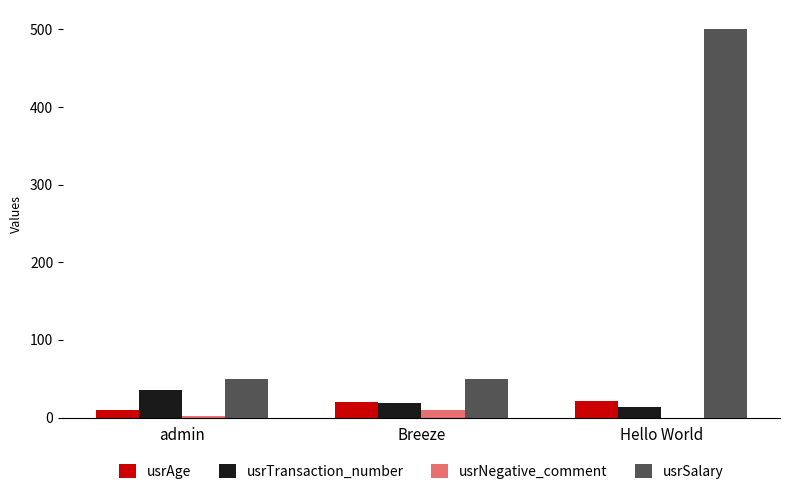

Which series has the largest range (max minus min)?

usrSalary